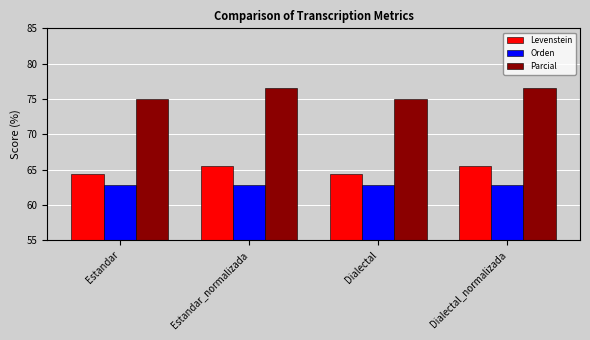

The value of Parcial at Estandar_normalizada is 23.1. True or false?

False